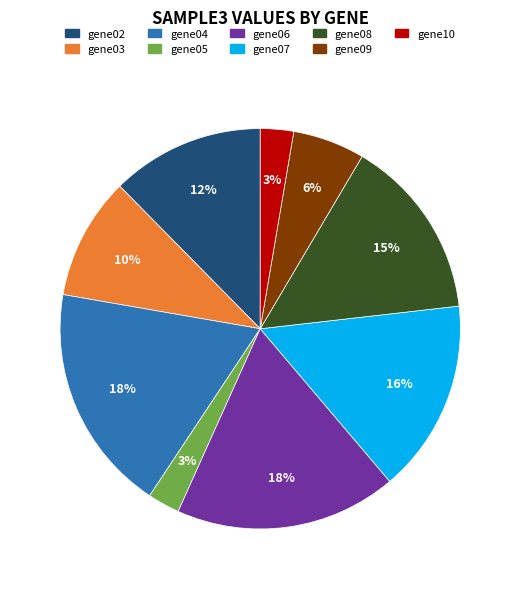

How many segments does this pie chart have?

9